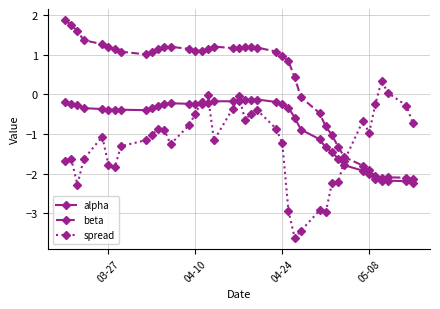

What are all the series names shown in the legend?

alpha, beta, spread